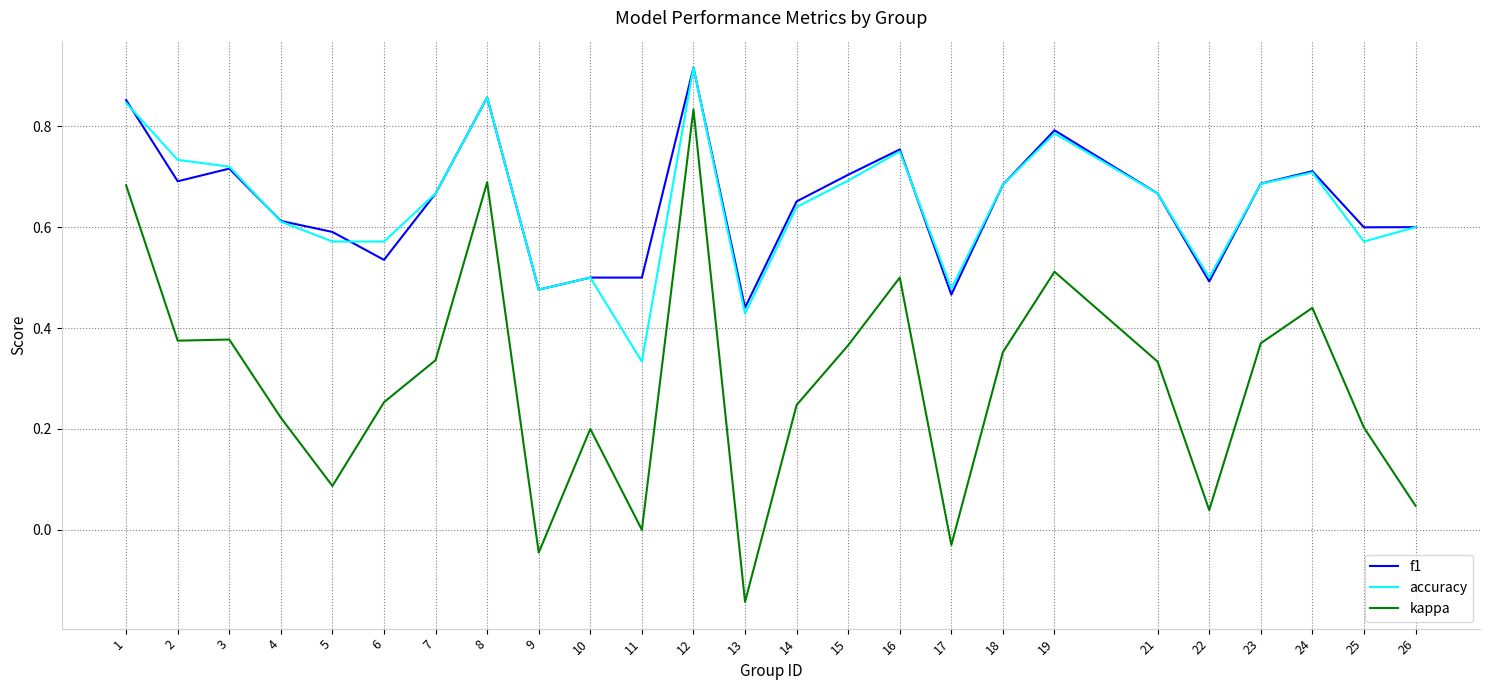

Where does the kappa series first go above 0?

1